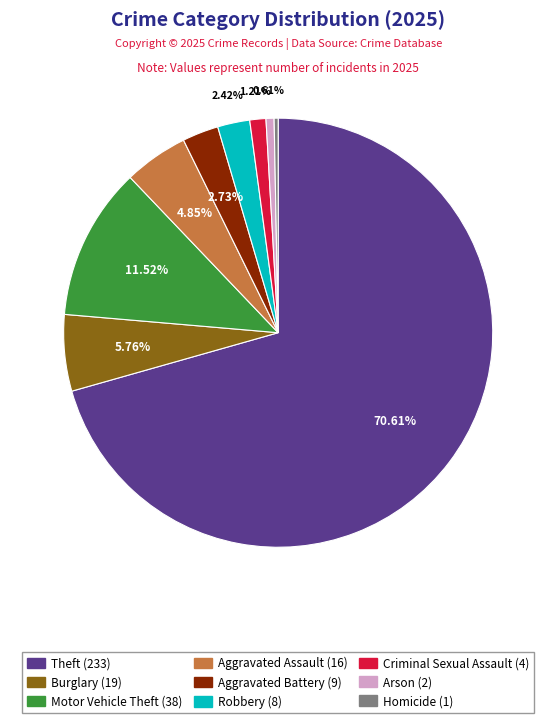

Is there a majority slice in this chart?

Yes